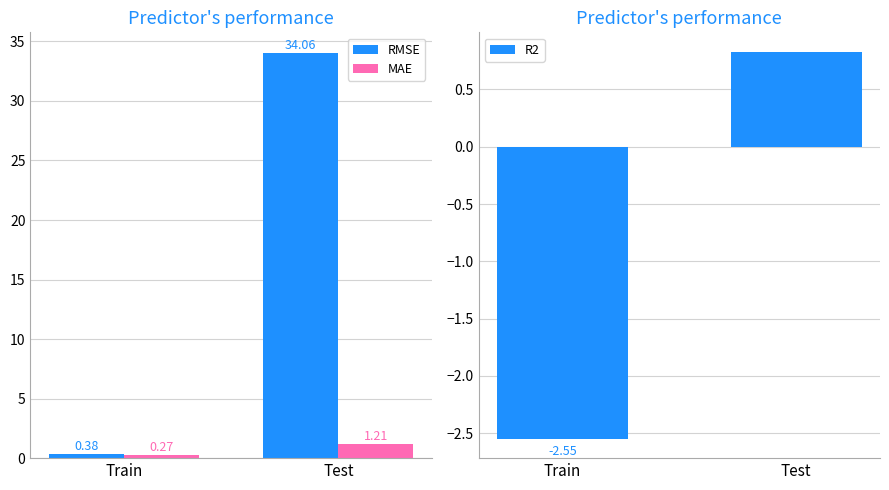

What is the label of the 2nd bar from the left?

Test